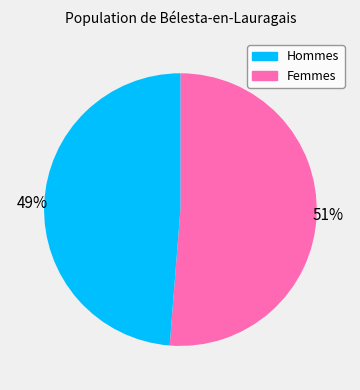

What percentage is the Femmes slice, to the nearest percent?

49%